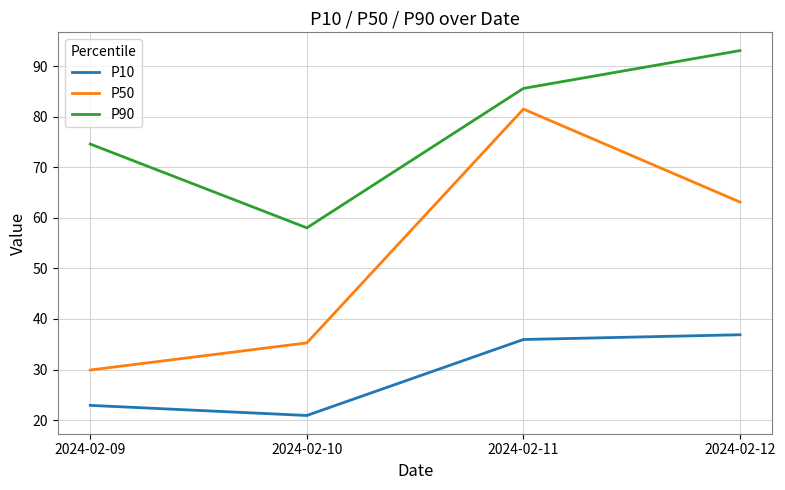

What is the sum of the P90 values at 2024-02-09 and 2024-02-10?

132.6